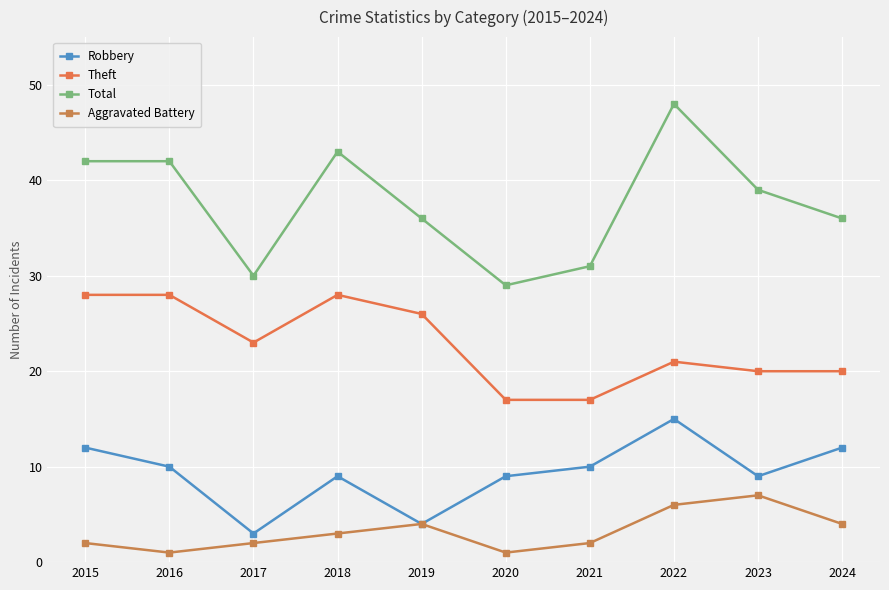

Rank the categories by Aggravated Battery value from lowest to highest.

2016, 2020, 2015, 2017, 2021, 2018, 2019, 2024, 2022, 2023